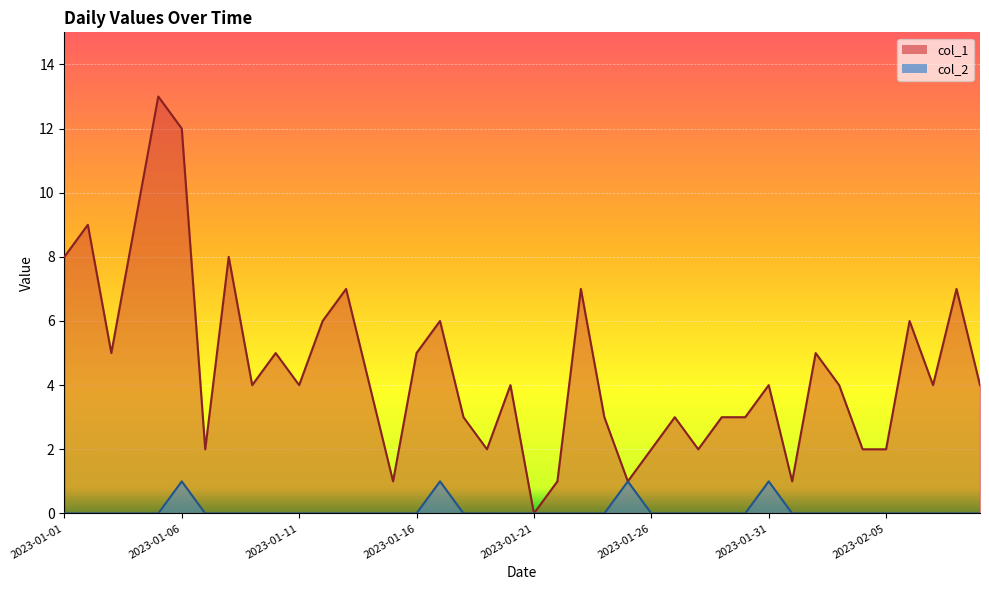

Which category has the highest value in the col_2 series?

2023-01-06